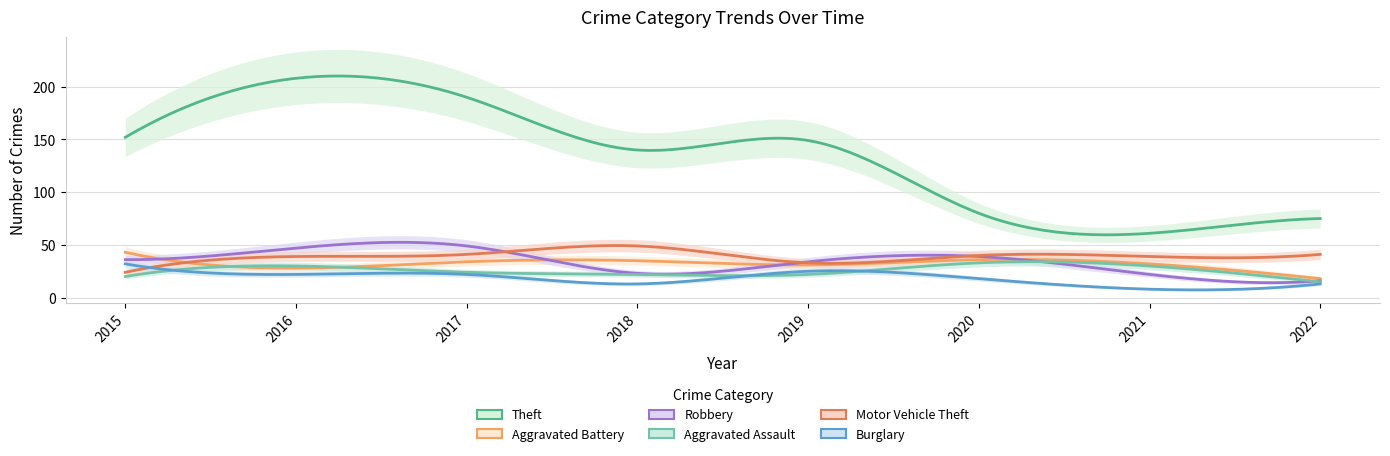

Reading left to right, list all the values displayed in this chart.

Theft: 152	208	190	140	149	80	61	75
Aggravated Battery: 43	28	34	35	31	36	32	18
Robbery: 36	47	49	23	34	39	22	16
Aggravated Assault: 20	30	24	22	22	33	30	15
Motor Vehicle Theft: 24	39	41	49	33	40	39	41
Burglary: 32	22	22	13	25	18	8	13